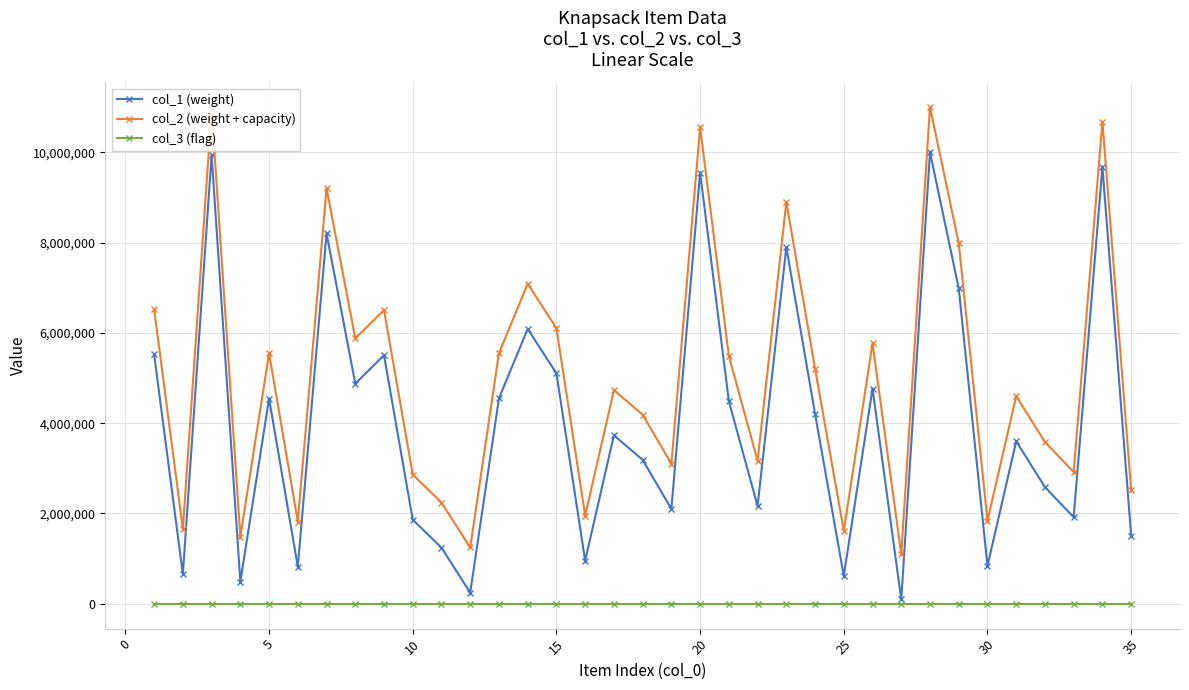

What is the greatest value displayed?

10999453